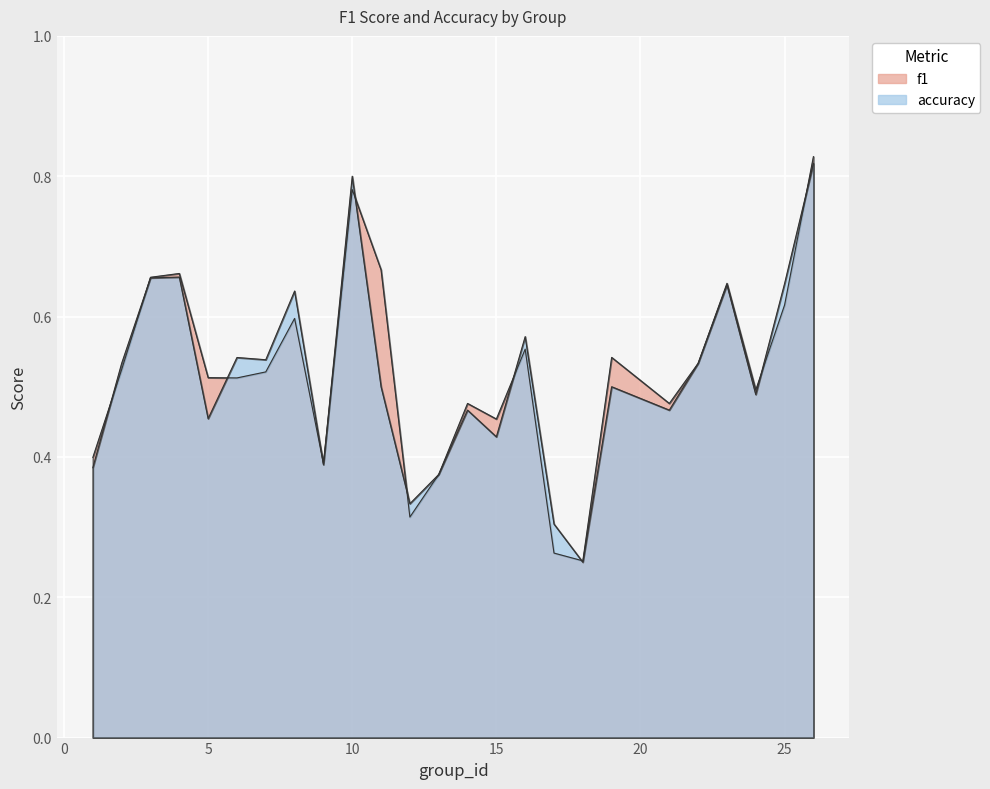

True or false: accuracy and f1 cross at least once.

True